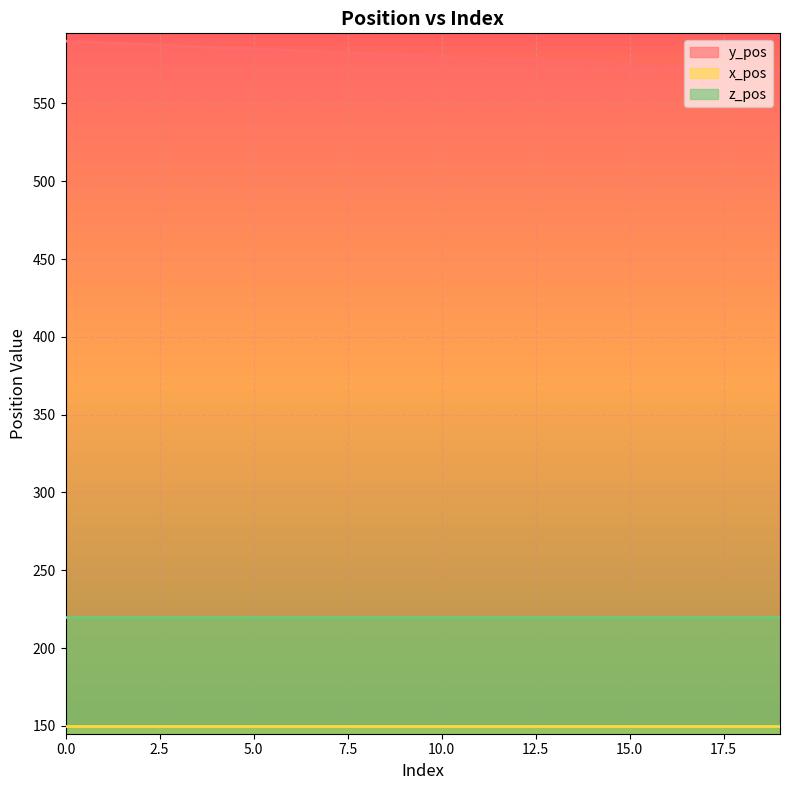

What is the spread (max minus min) of values at 18?

422